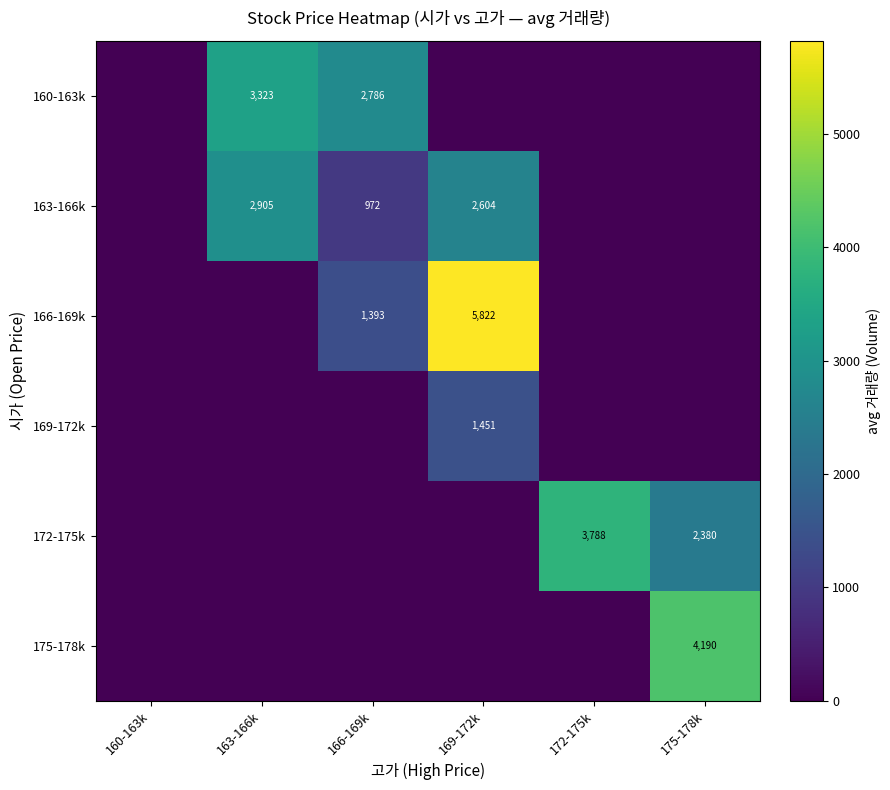

The 160-163k series shows 3323 at 163-166k. True or false?

True